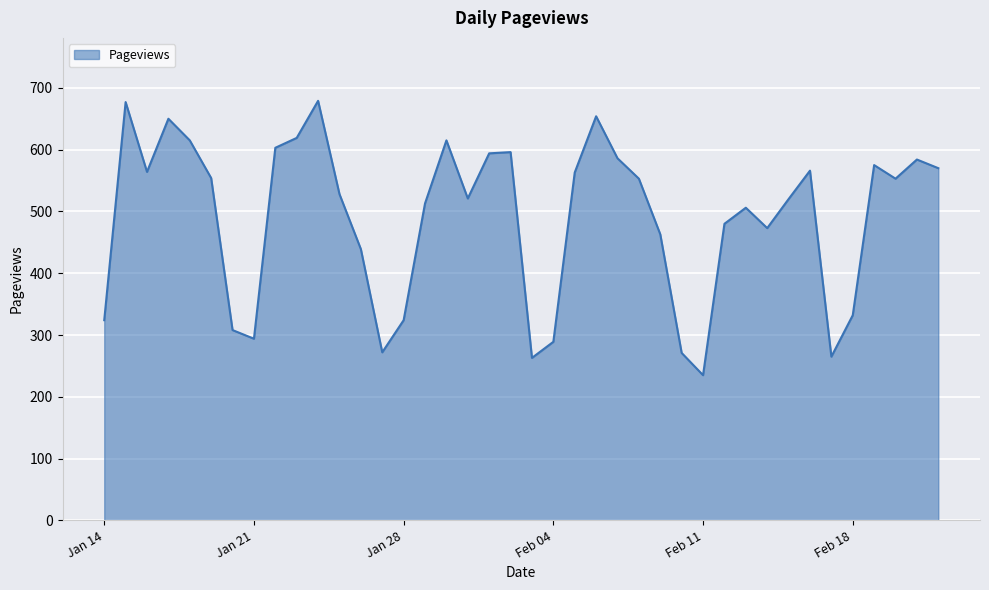

What is the greatest value displayed?

679